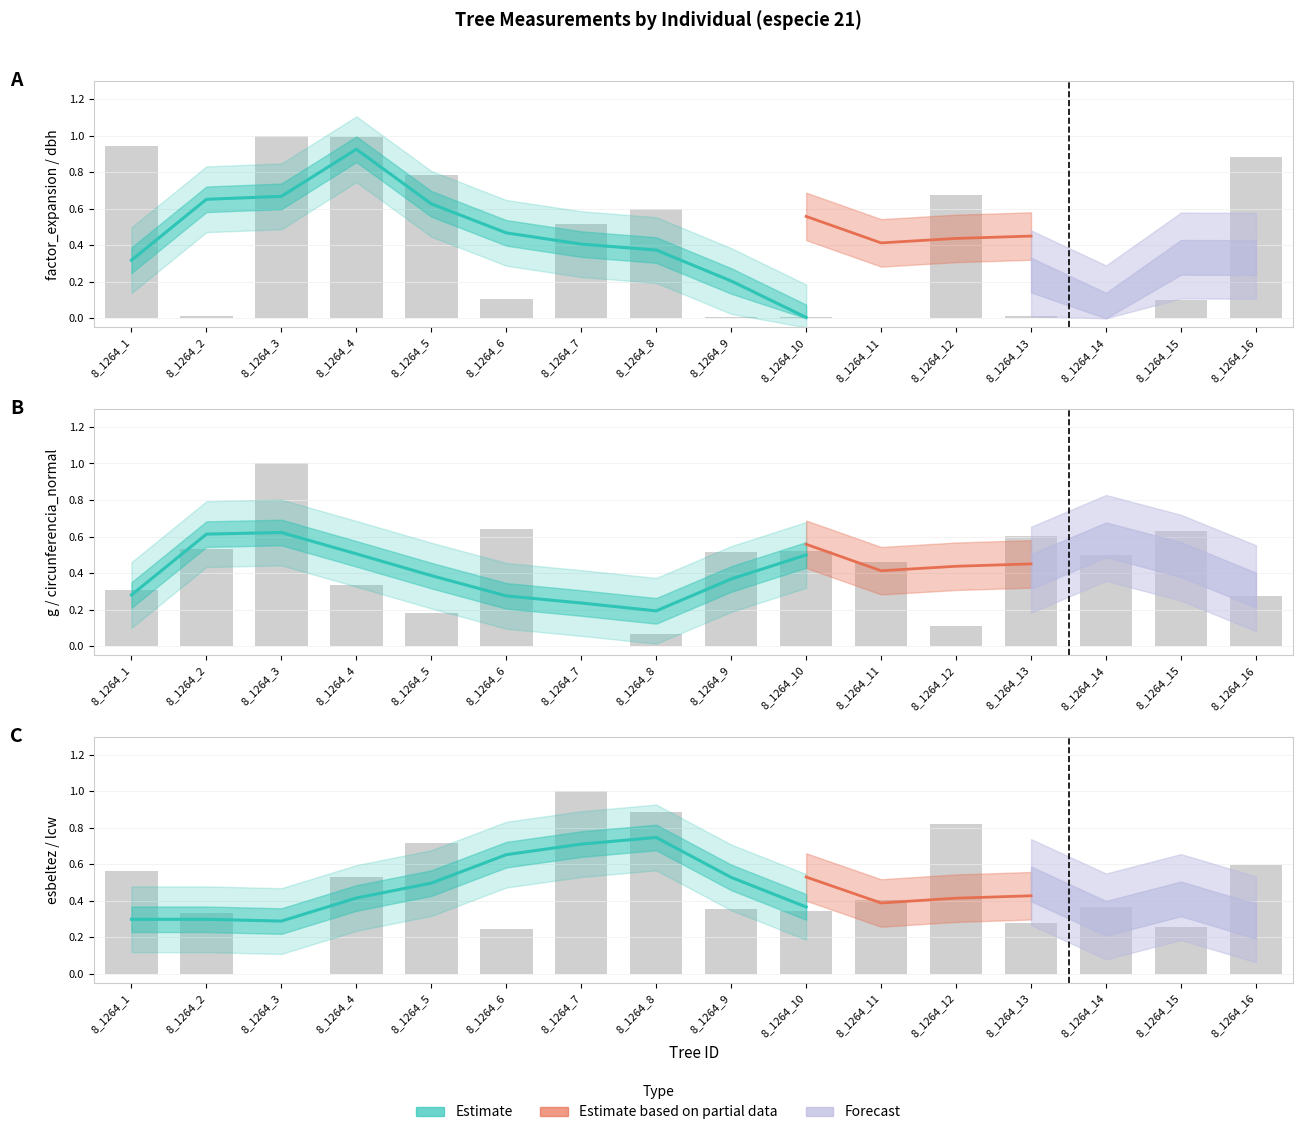

What is the difference between the second highest and second lowest values in the factor_expansion series?

1.0